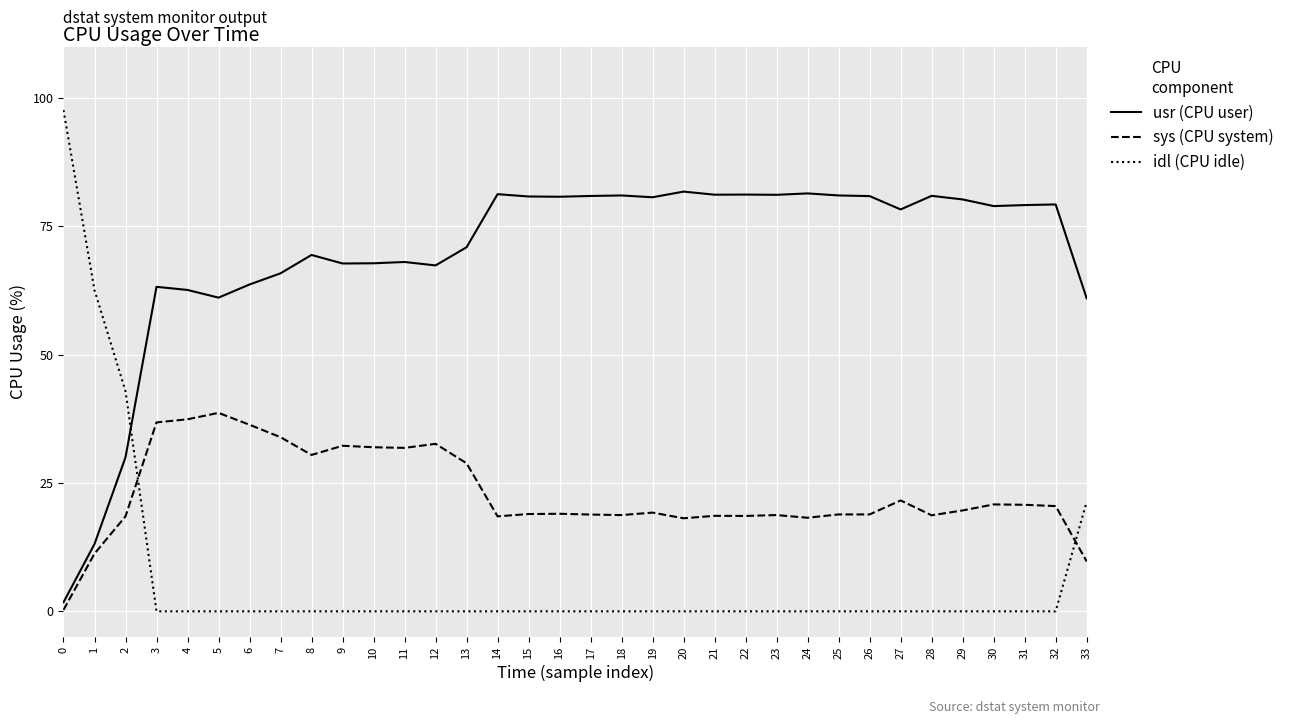

Rank the series at 30 from highest to lowest value.

usr (CPU user), sys (CPU system), idl (CPU idle)